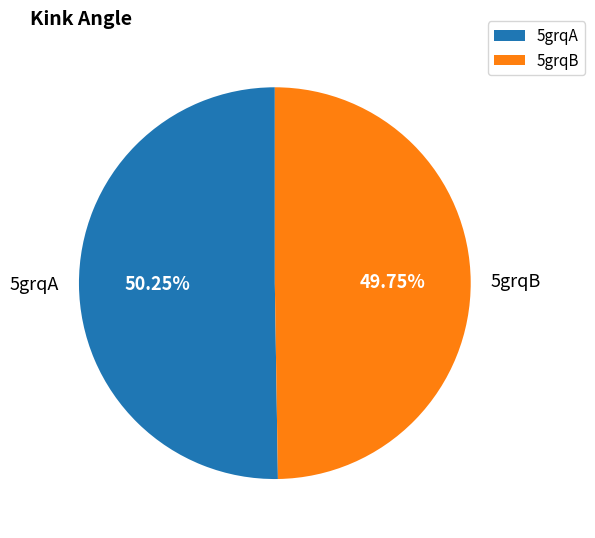

Combined, do 5grqB and 5grqA account for over 50%?

Yes